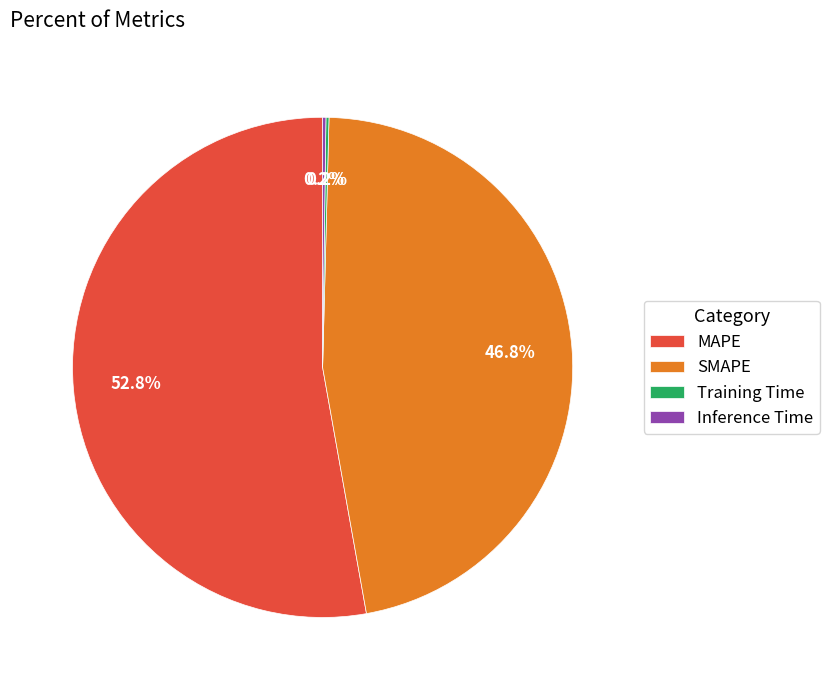

What is the largest slice in the pie chart?

MAPE